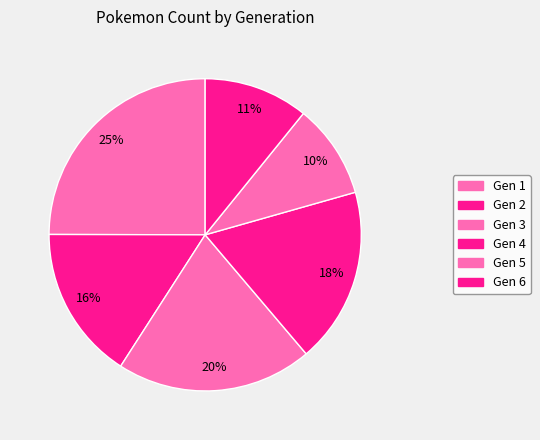

Does any single category account for the majority?

No